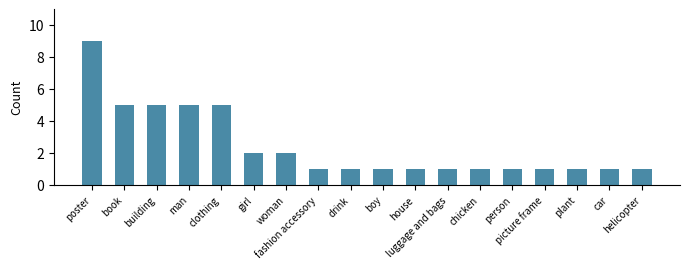

Count the number of data series in this chart.

1